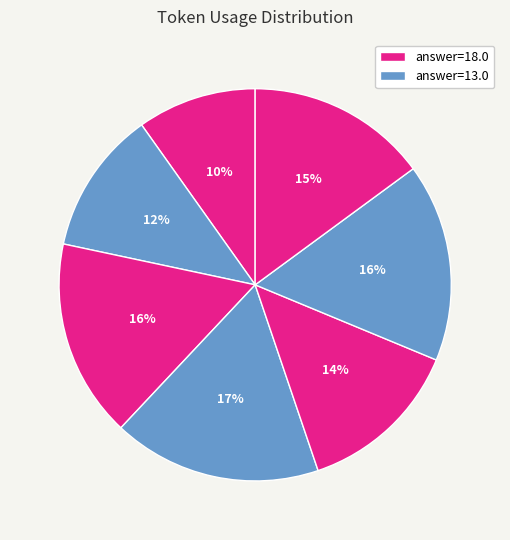

How many segments does this pie chart have?

7